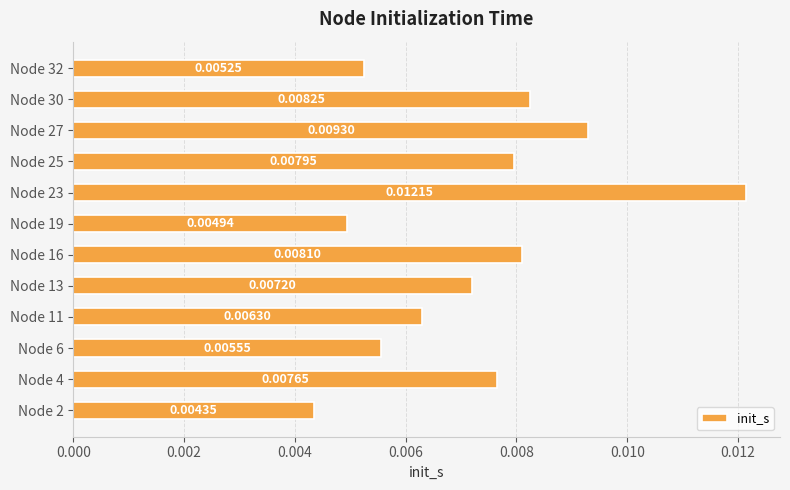

Rank the categories by value from highest to lowest.

Node 23, Node 27, Node 30, Node 16, Node 25, Node 4, Node 13, Node 11, Node 6, Node 32, Node 19, Node 2